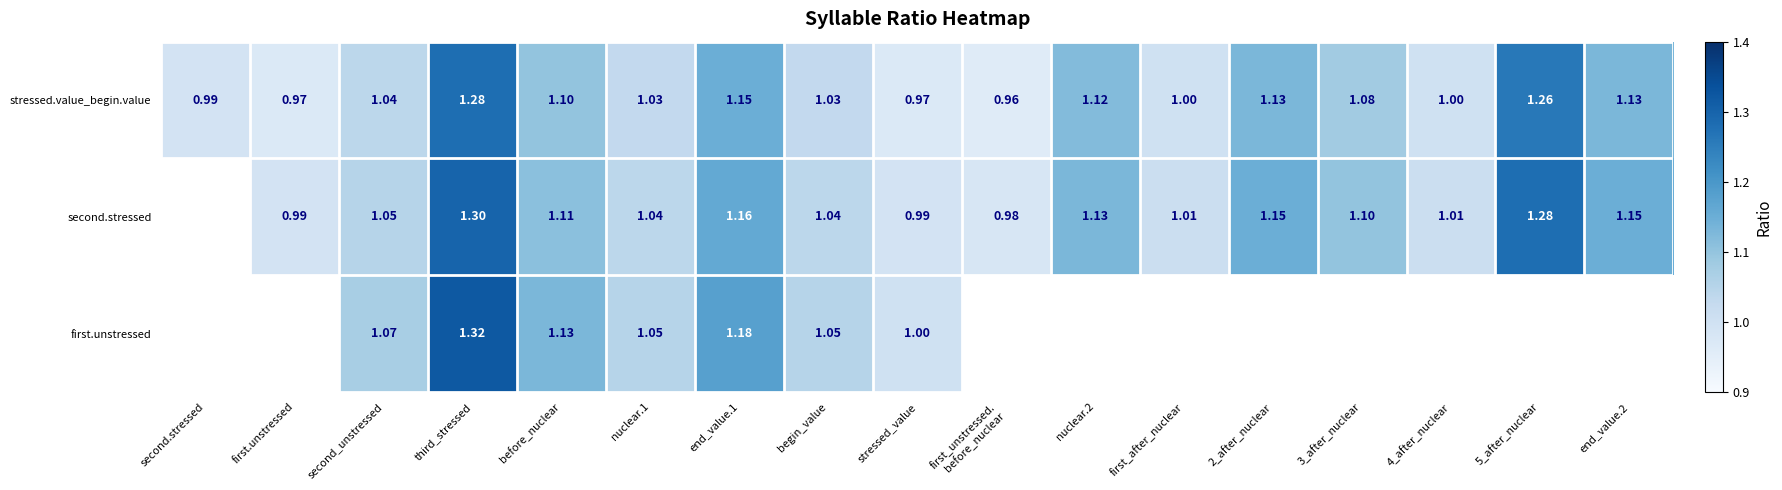

At which label does stressed.value_begin.value reach its peak?

third_stressed